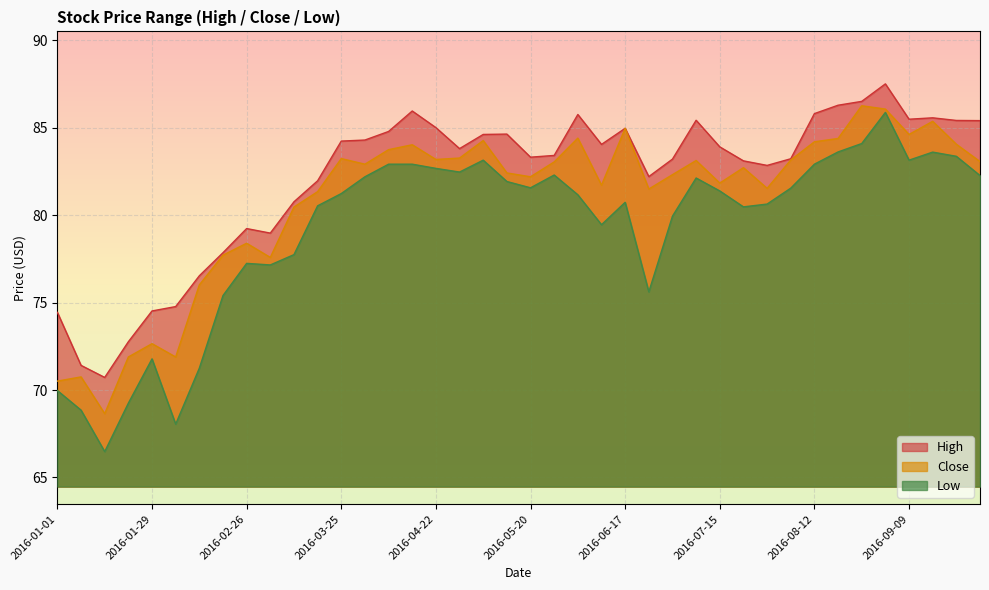

At which label is Low closest to 76?

2016-06-24